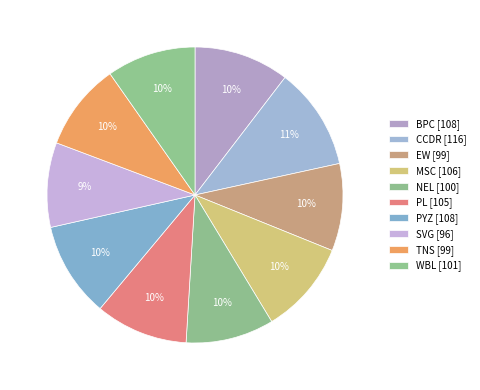

How many slices are in this pie chart?

10